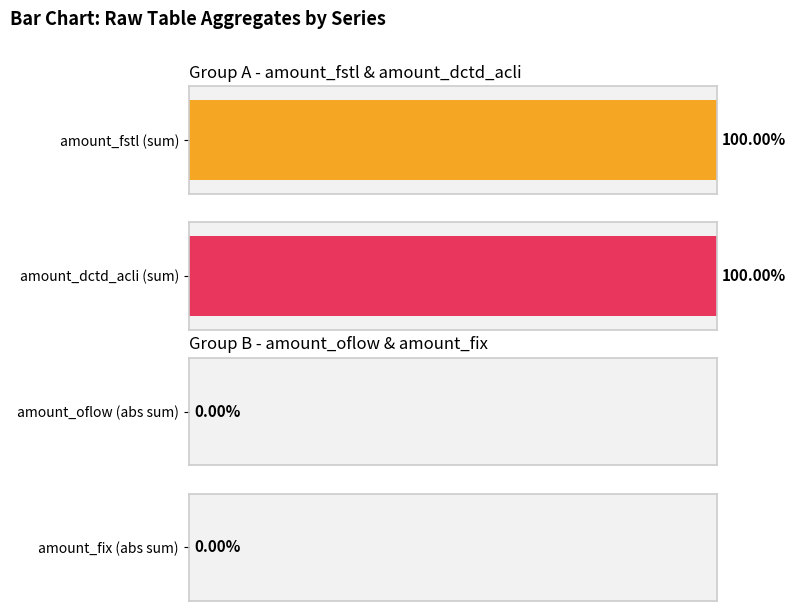

At how many categories does at least one series exceed 1893810?

2